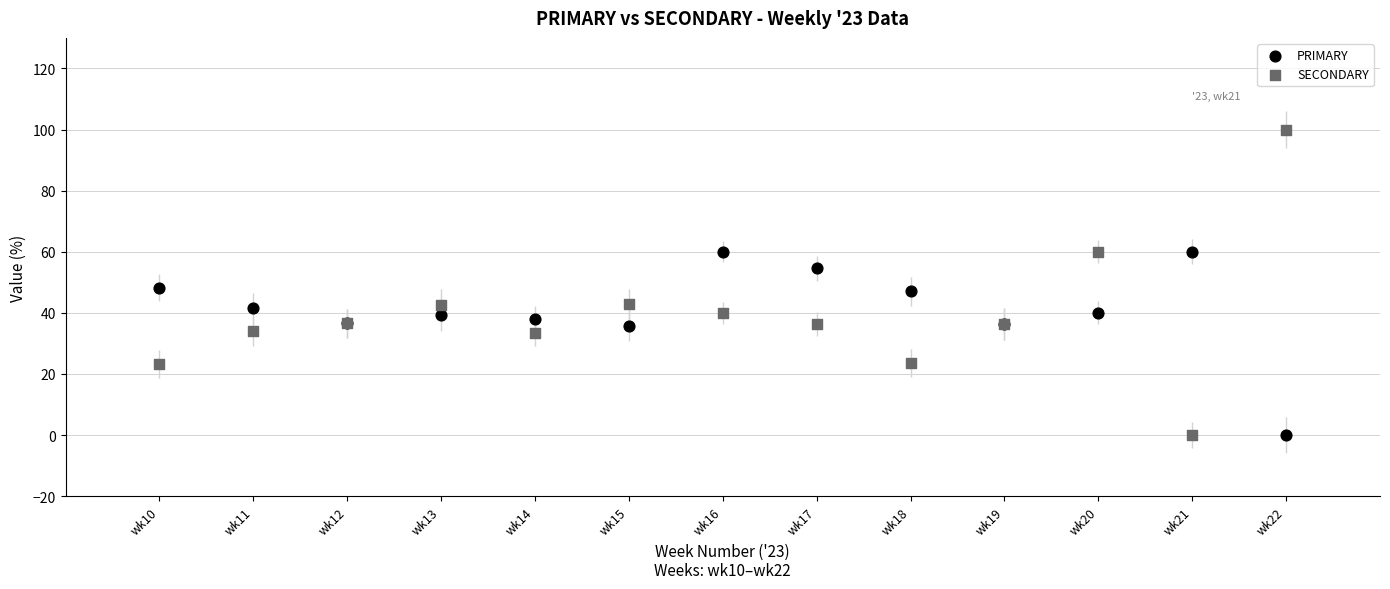

Which series has the widest spread of Y values?

SECONDARY